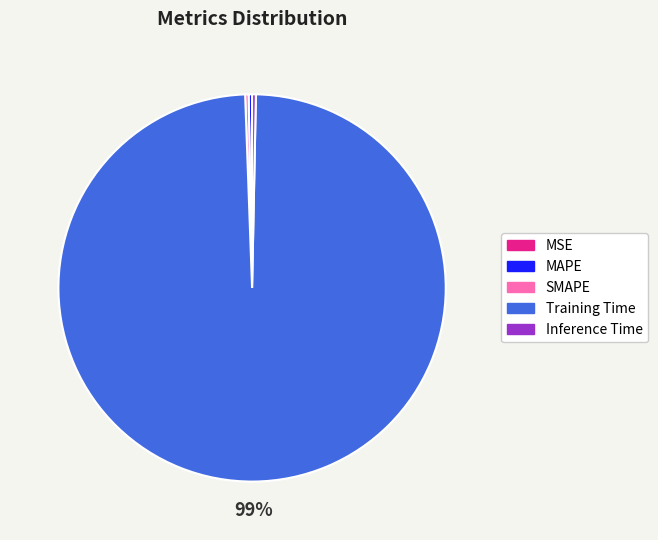

Which has a higher value, Inference Time or Training Time?

Training Time